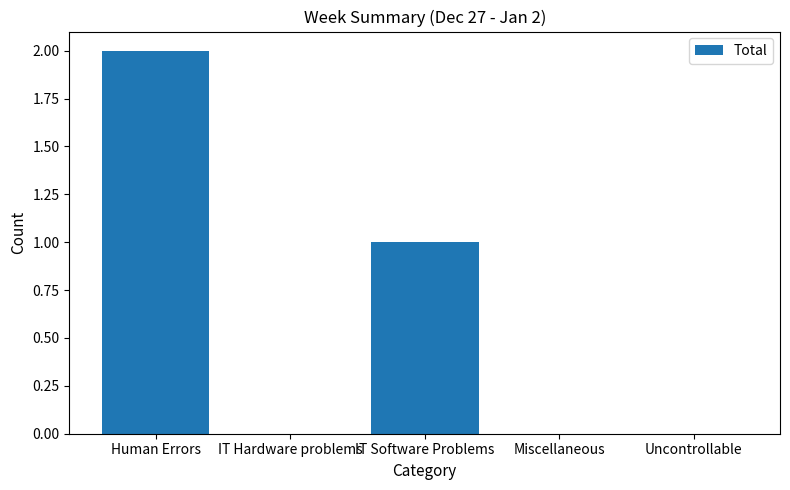

The value at IT Software Problems is 1. True or false?

True